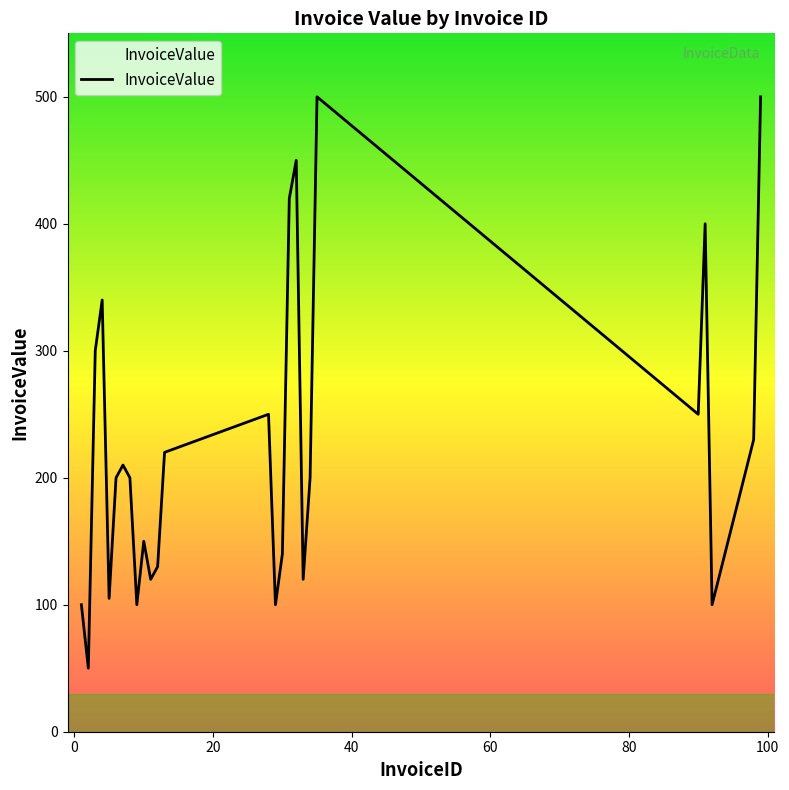

Reading left to right, extract all data points from this chart.

100	50	300	340	105	200	210	200	100	150	120	130	220	250	100	140	420	450	120	200	500	250	400	100	230	500